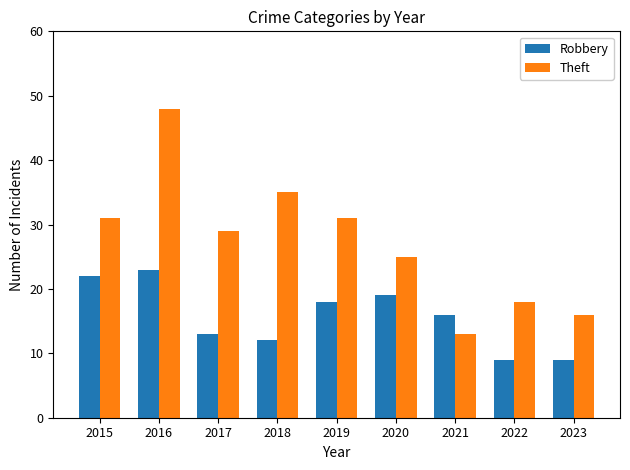

Read the Theft value at 2016, to the nearest 10.

50